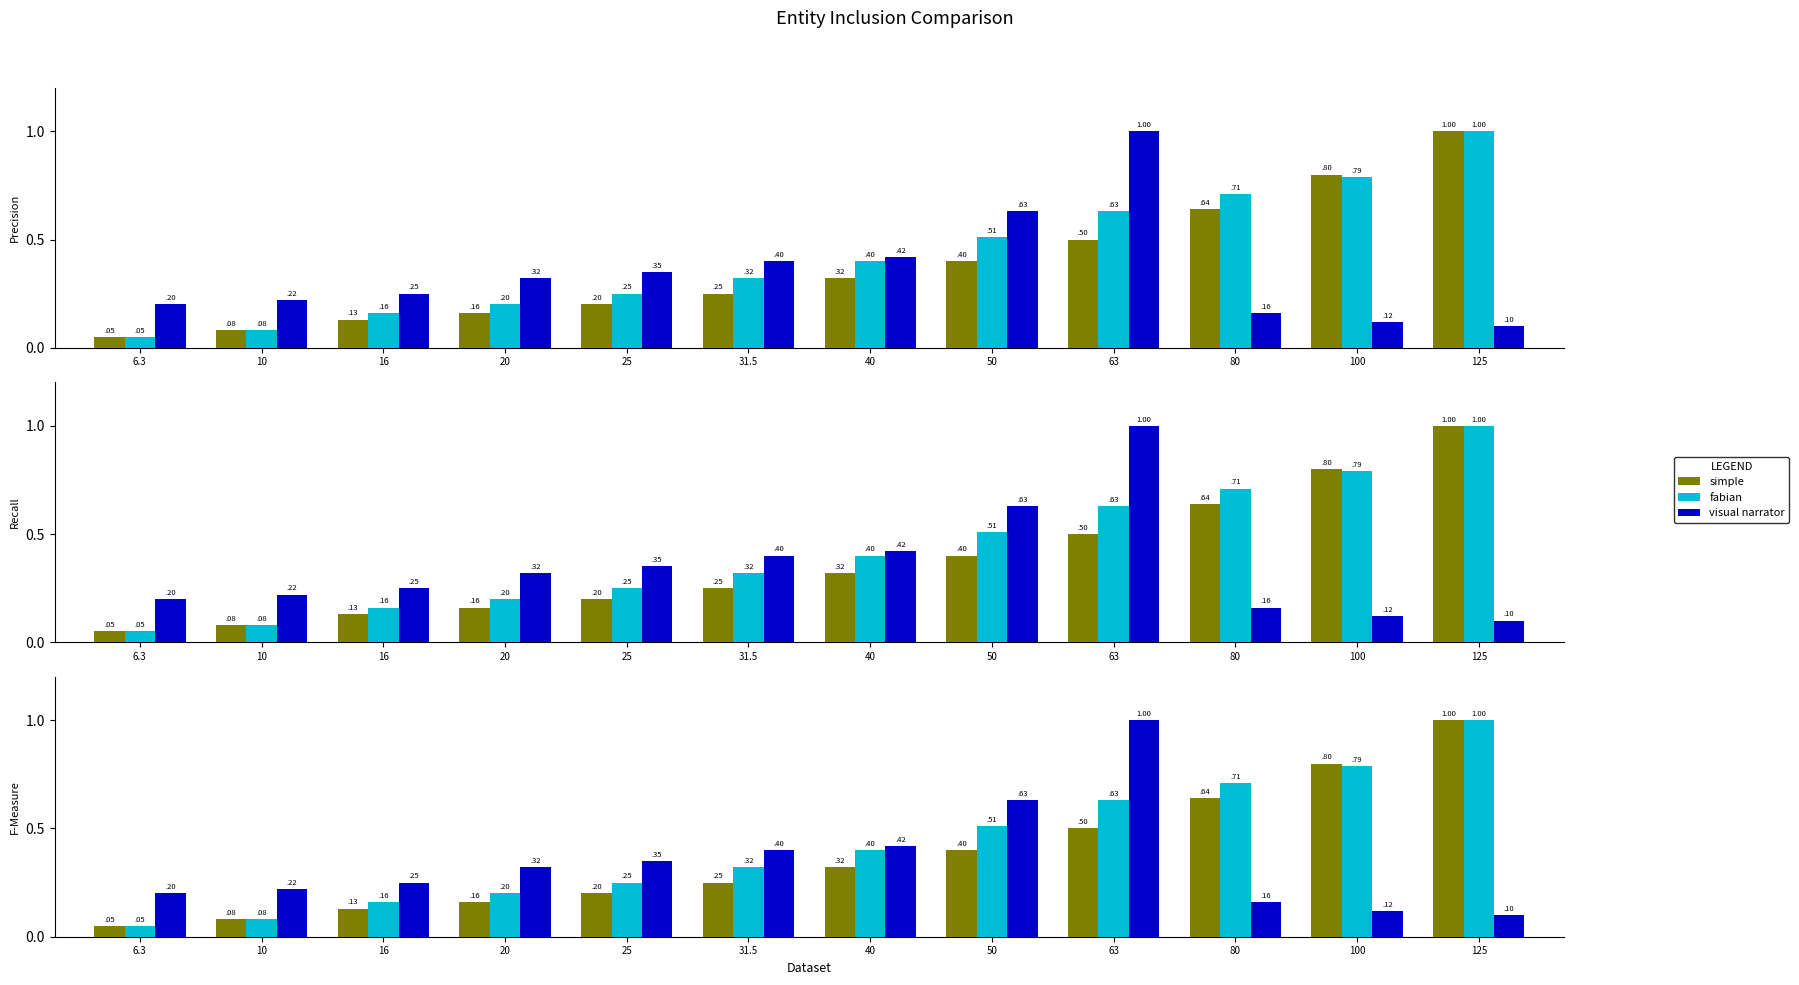

At which category is the sum across all series the highest?

63